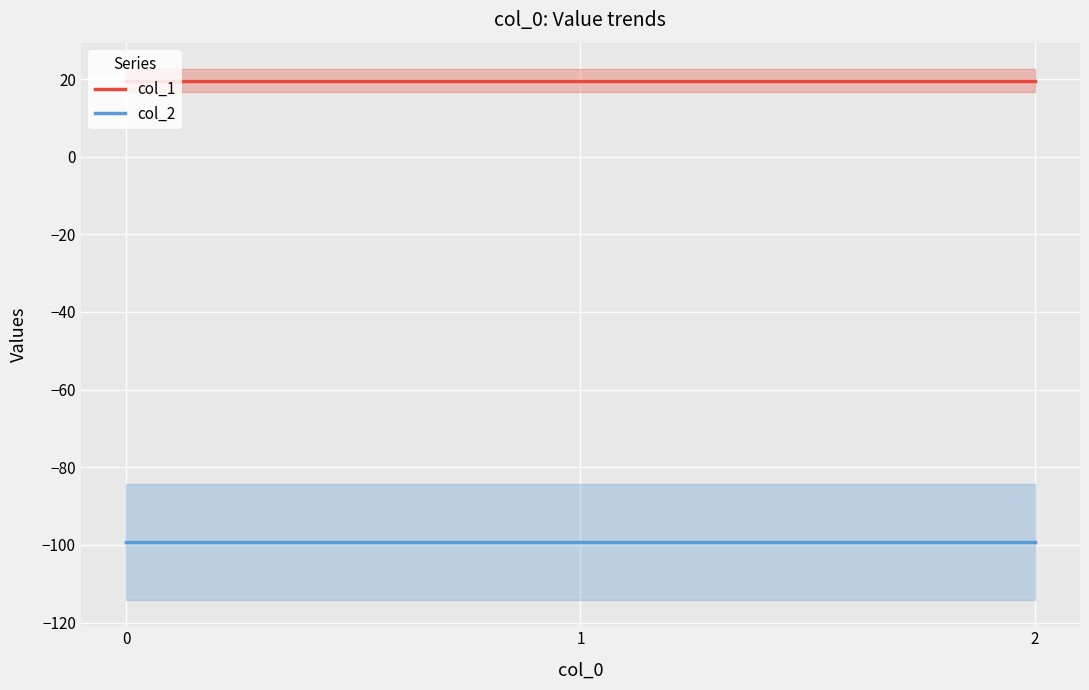

Count the number of data series in this chart.

2